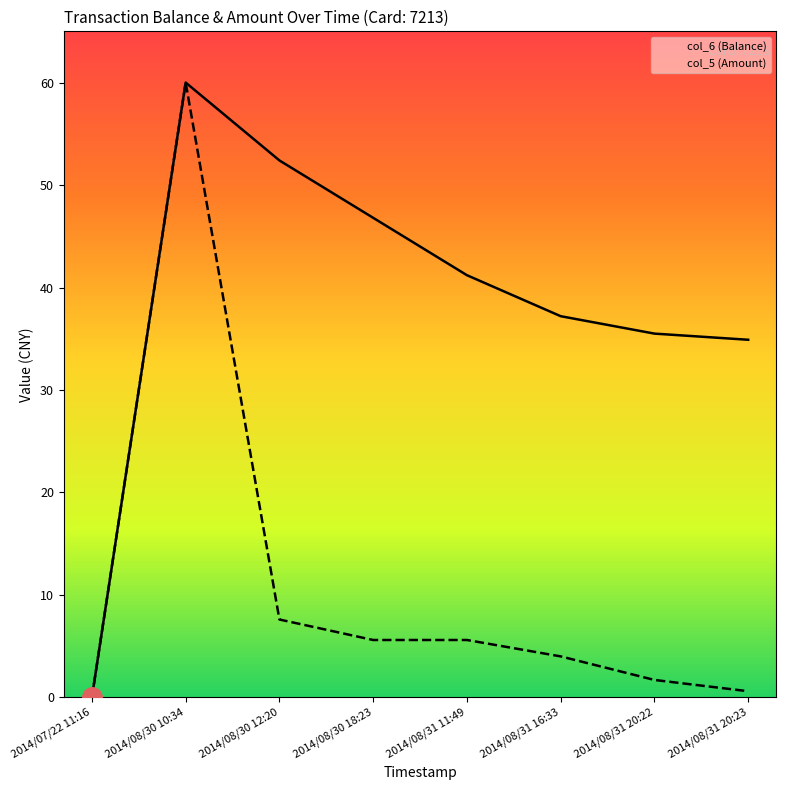

Rank the categories by col_6 (Balance) value from lowest to highest.

2014/07/22 11:16, 2014/08/31 20:23, 2014/08/31 20:22, 2014/08/31 16:33, 2014/08/31 11:49, 2014/08/30 18:23, 2014/08/30 12:20, 2014/08/30 10:34